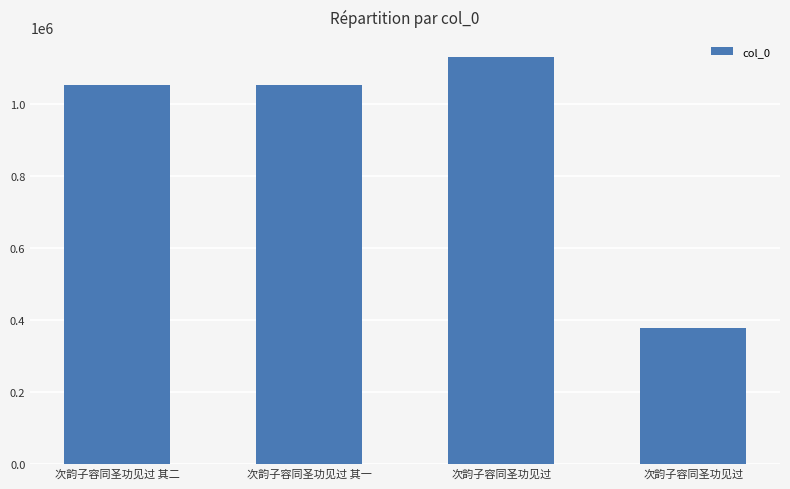

What is the sum of the values at 次韵子容同圣功见过 其二 and 次韵子容同圣功见过 其一?

2107009